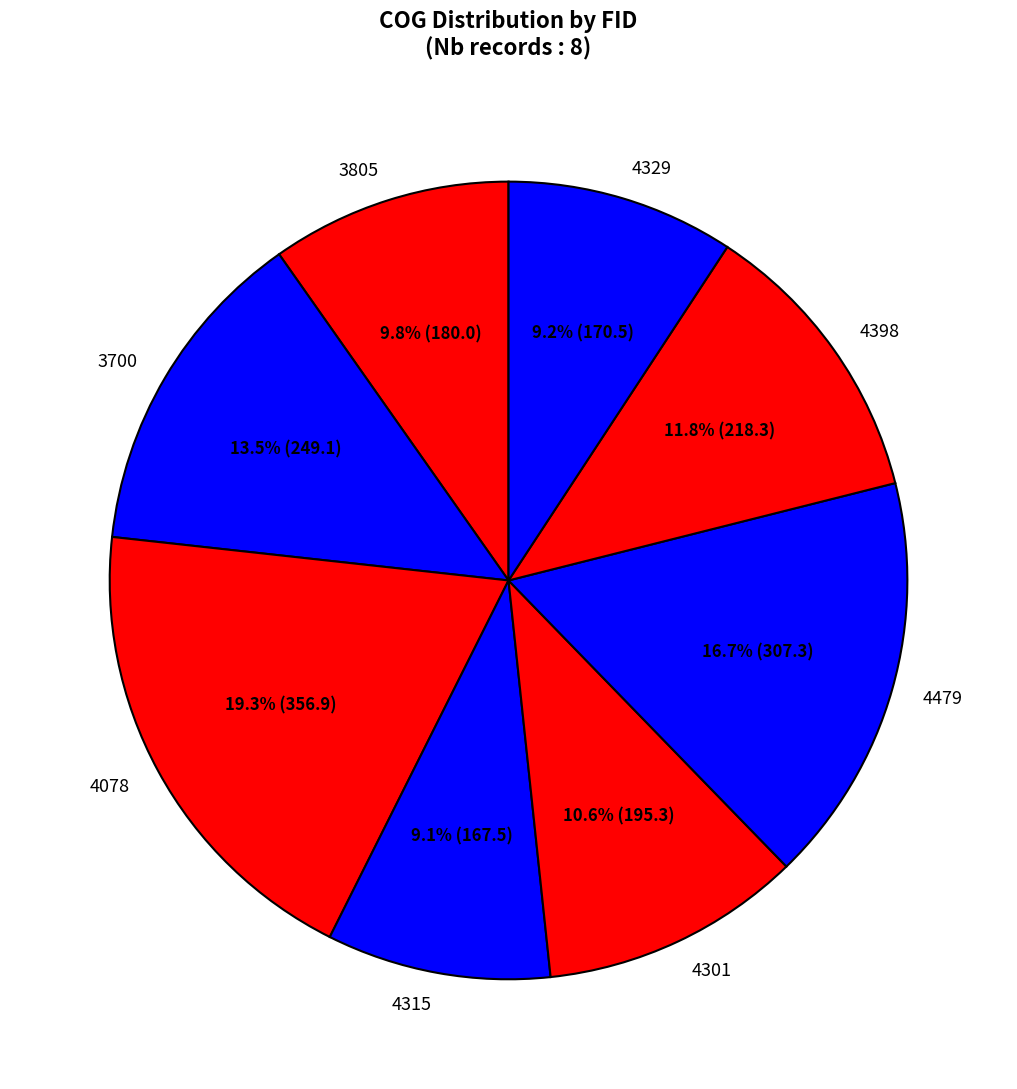

To the nearest percent, what is the difference between the largest and smallest slice percentages?

10%